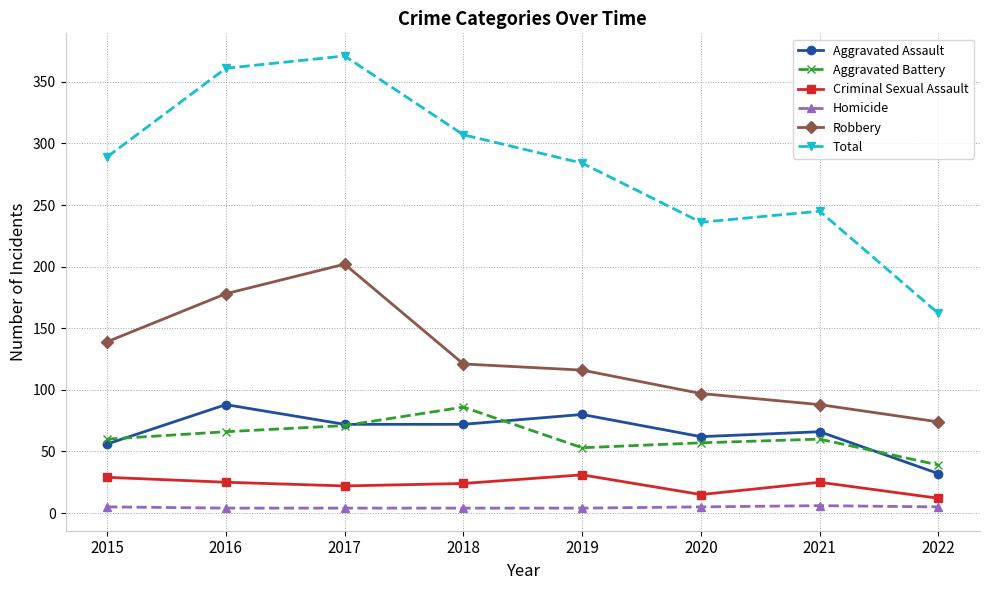

Which series has the largest range (max minus min)?

Total